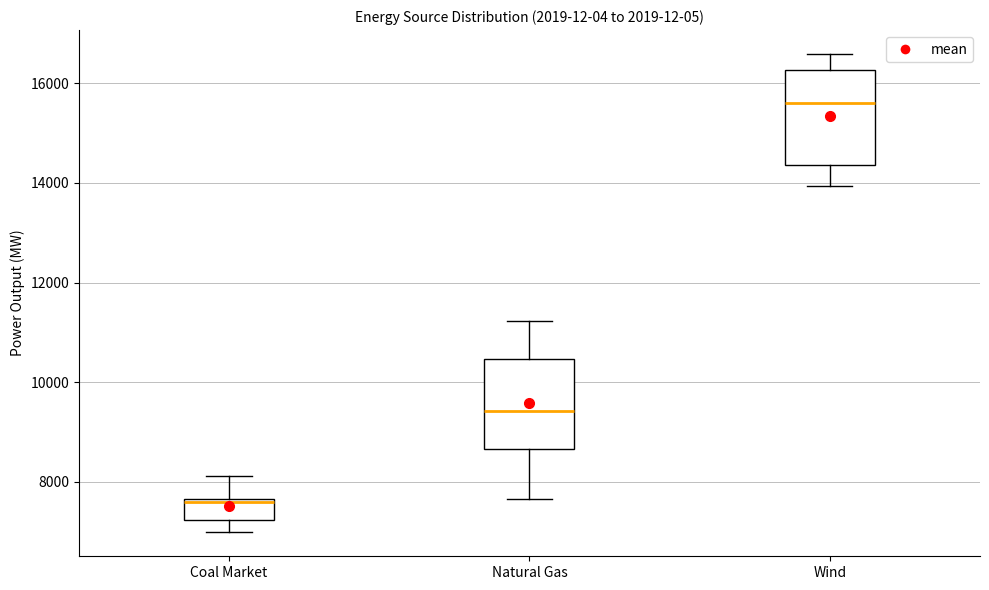

Reading left to right, read every box against the y-axis: the position of its median line, the range the box covers, and the ends of its whiskers. The values are not printed on the chart, so give them approximately, as read against the axis.

Coal Market: median 7600 (just below the box's upper edge), box 7200 to 7600, whiskers 7000 to 8200
Natural Gas: median 9400, box 8600 to 10400, whiskers 7600 to 11200
Wind: median 15600, box 14400 to 16200, whiskers 14000 to 16600